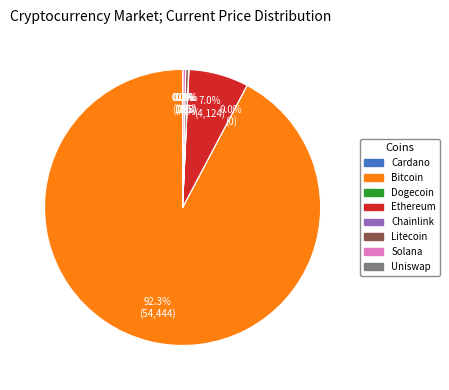

Is there a majority slice in this chart?

Yes